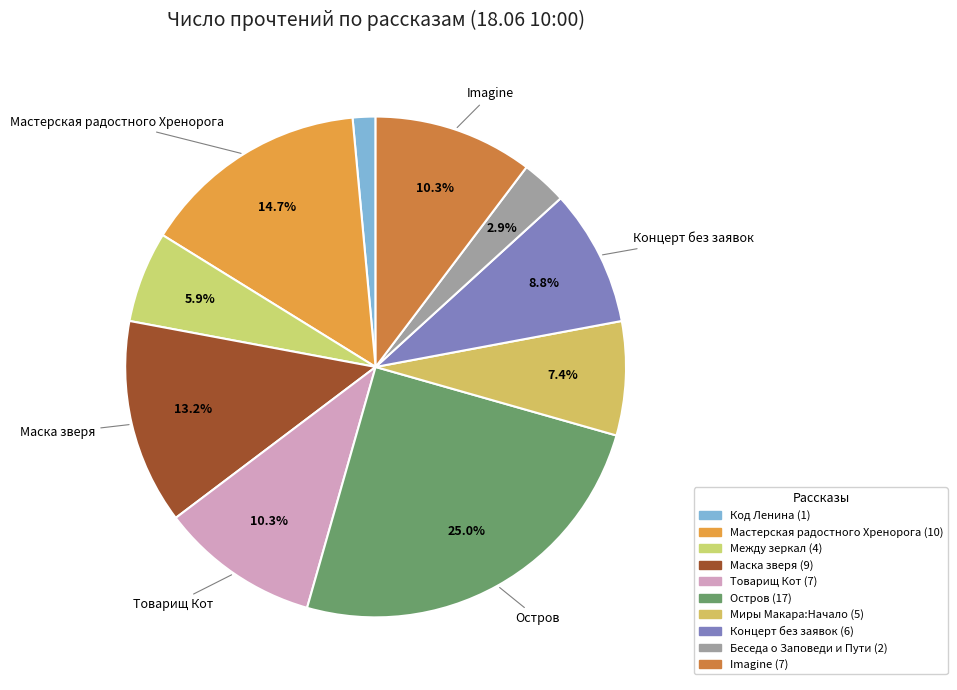

Which category has the biggest portion of the pie?

Остров